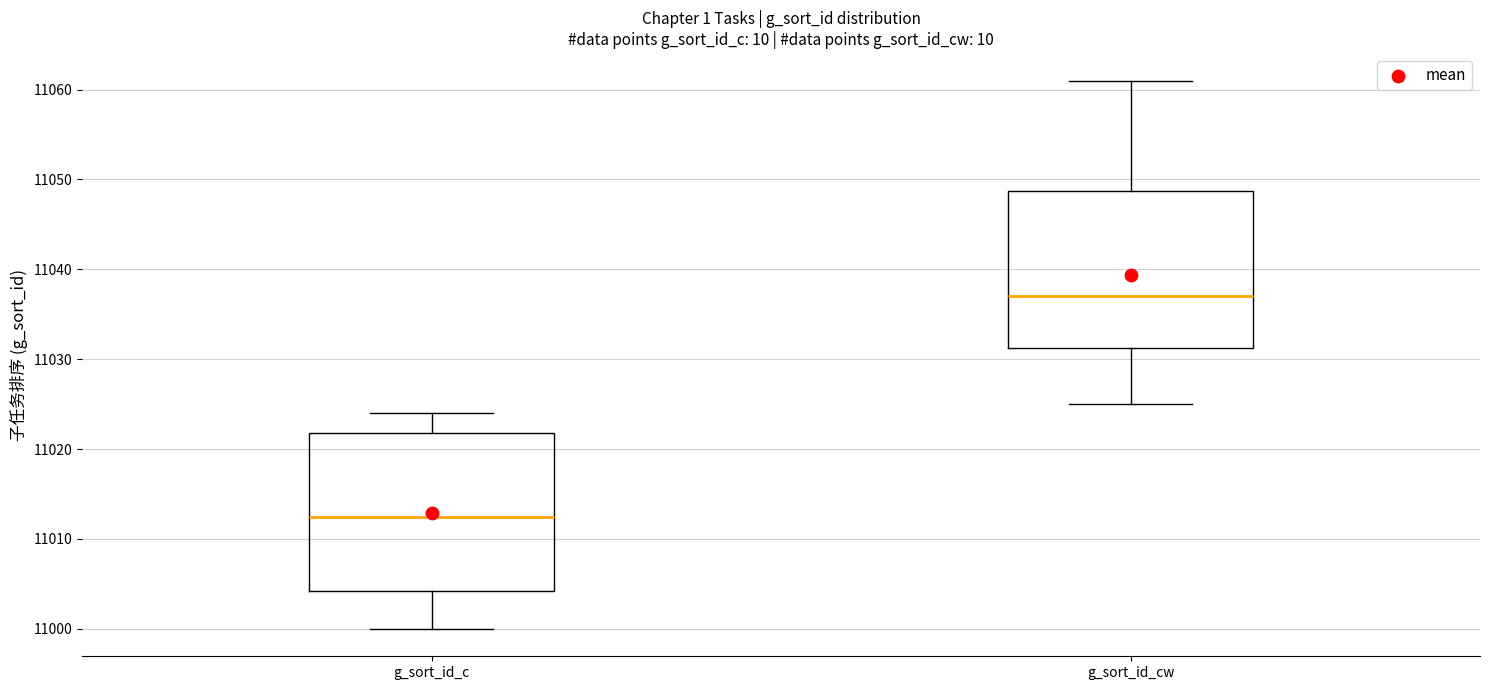

Reading left to right, transcribe this box plot: for each box, give where its median line is, the range the box spans, and where its two whiskers end, as read against the y-axis. The values are not printed on the chart, so give them approximately, as read against the axis.

g_sort_id_c: median 11013, box 11004 to 11022, whiskers 11000 to 11024
g_sort_id_cw: median 11037, box 11031 to 11049, whiskers 11025 to 11061